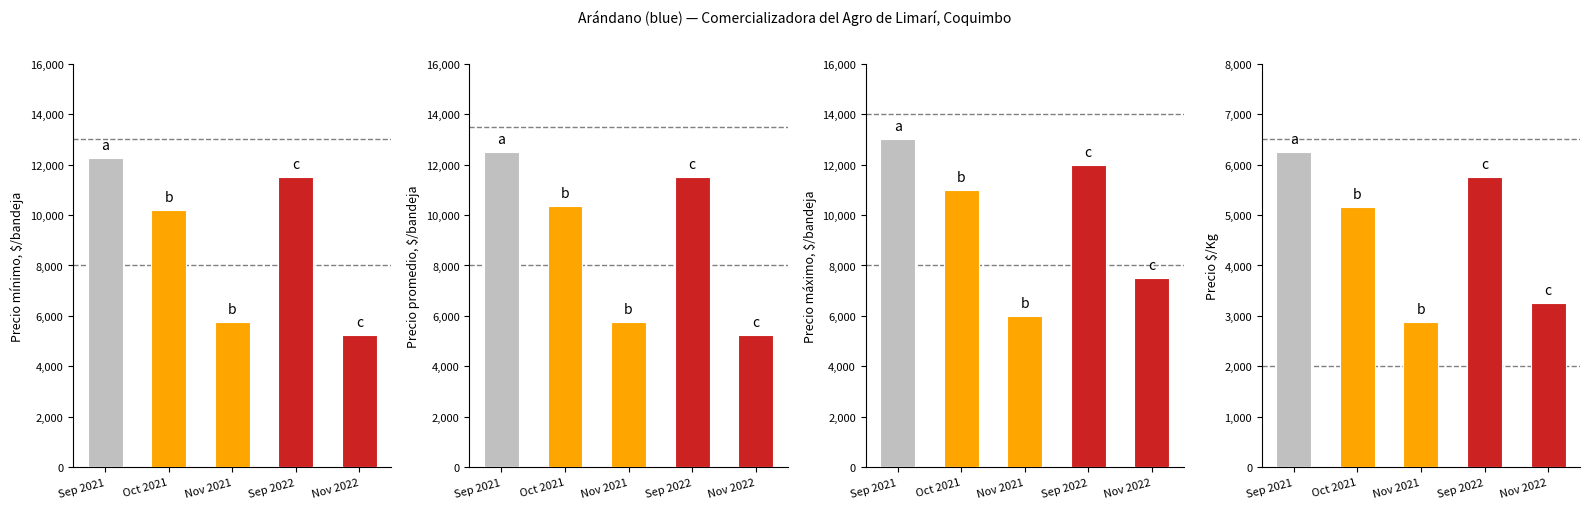

The Precio mínimo series shows 2528 at Oct 2021. True or false?

False